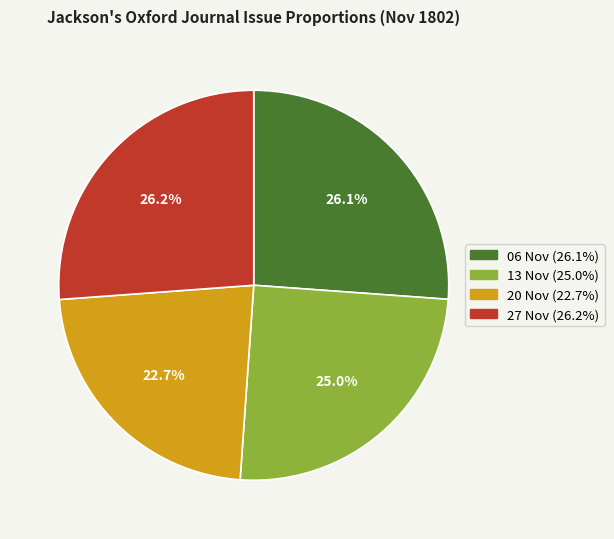

Does any single category account for the majority?

No